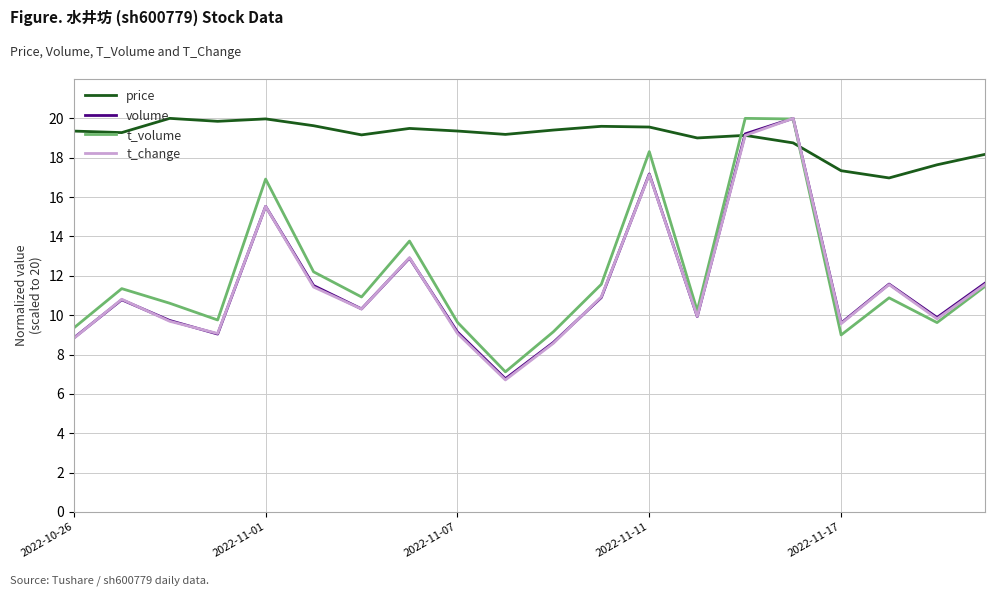

What is the smallest value displayed?

6.7